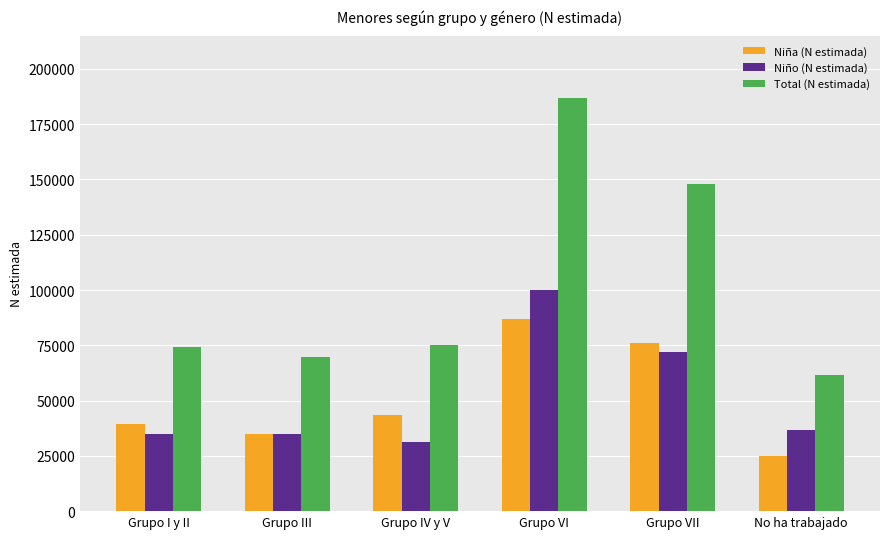

The value of Total (N estimada) at Grupo VI is 46594. True or false?

False